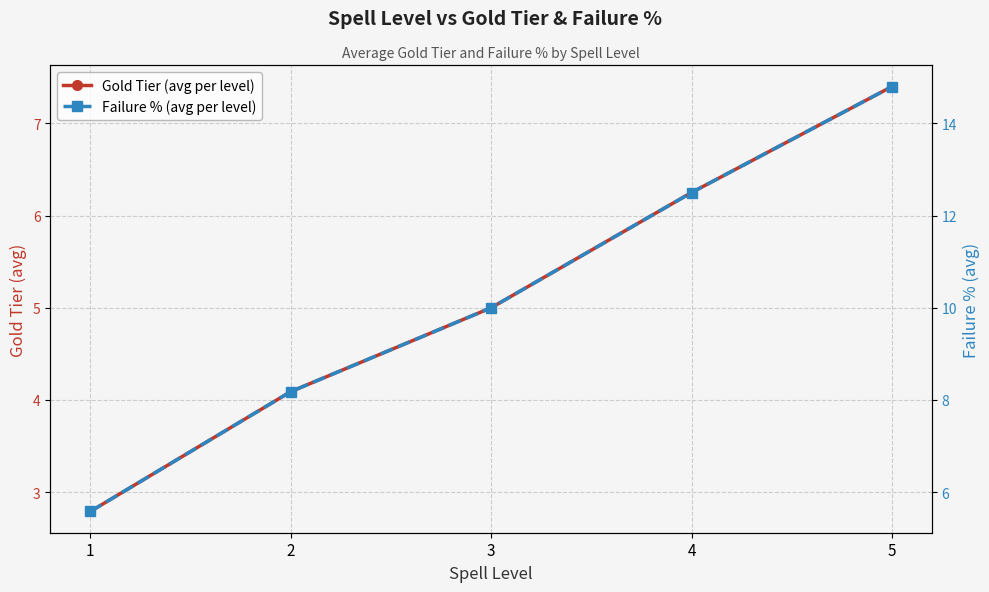

What is the maximum value shown in the chart?

14.8